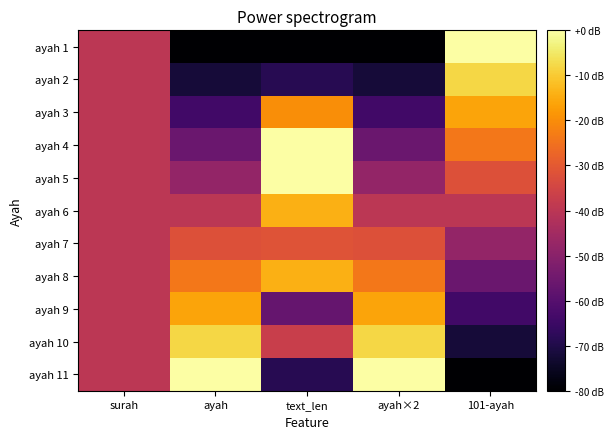

Reading left to right, what are all the values shown in this chart?

ayah 1: surah=-40.0	ayah=-80.0	text_len=-80.0	ayah×2=-80.0	101-ayah=0.0
ayah 2: surah=-40.0	ayah=-72.0	text_len=-68.6	ayah×2=-72.0	101-ayah=-8.0
ayah 3: surah=-40.0	ayah=-64.0	text_len=-20.0	ayah×2=-64.0	101-ayah=-16.0
ayah 4: surah=-40.0	ayah=-56.0	text_len=0.0	ayah×2=-56.0	101-ayah=-24.0
ayah 5: surah=-40.0	ayah=-48.0	text_len=0.0	ayah×2=-48.0	101-ayah=-32.0
ayah 6: surah=-40.0	ayah=-40.0	text_len=-14.3	ayah×2=-40.0	101-ayah=-40.0
ayah 7: surah=-40.0	ayah=-32.0	text_len=-31.4	ayah×2=-32.0	101-ayah=-48.0
ayah 8: surah=-40.0	ayah=-24.0	text_len=-14.3	ayah×2=-24.0	101-ayah=-56.0
ayah 9: surah=-40.0	ayah=-16.0	text_len=-57.1	ayah×2=-16.0	101-ayah=-64.0
ayah 10: surah=-40.0	ayah=-8.0	text_len=-37.1	ayah×2=-8.0	101-ayah=-72.0
ayah 11: surah=-40.0	ayah=0.0	text_len=-68.6	ayah×2=0.0	101-ayah=-80.0